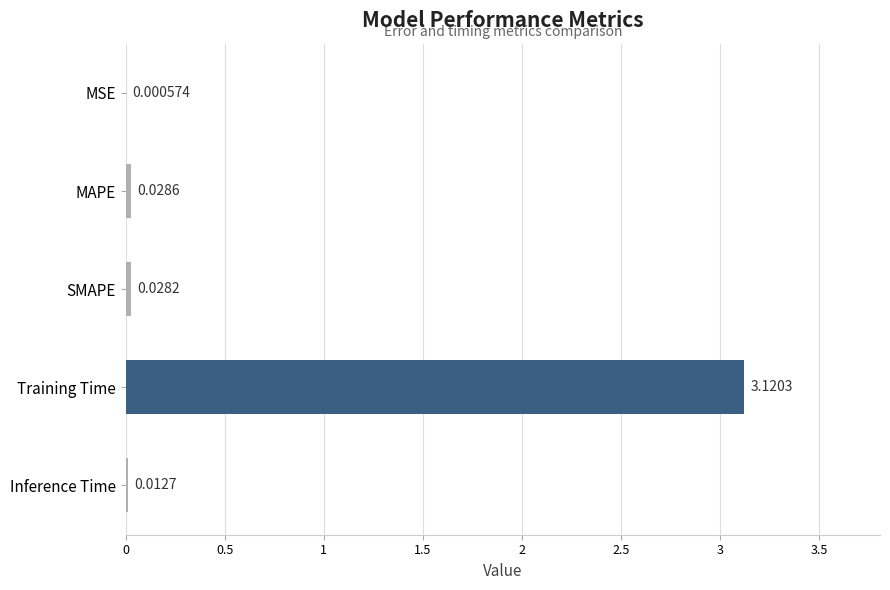

Which category has the highest value across all series?

Training Time